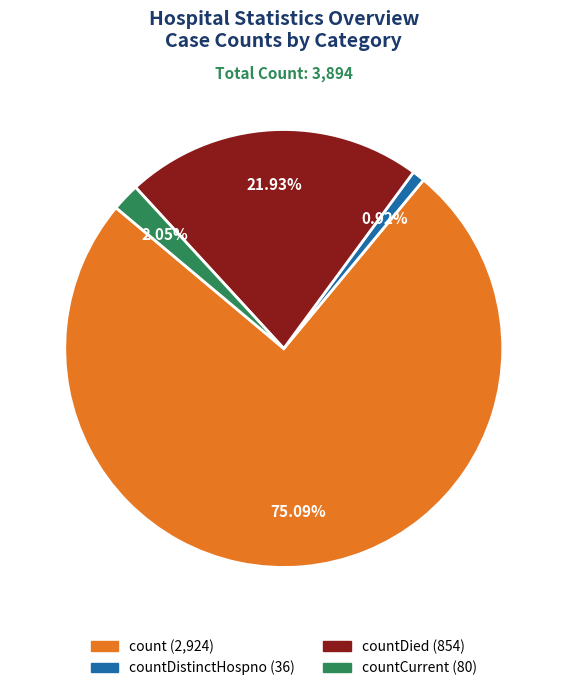

Is there a majority slice in this chart?

Yes